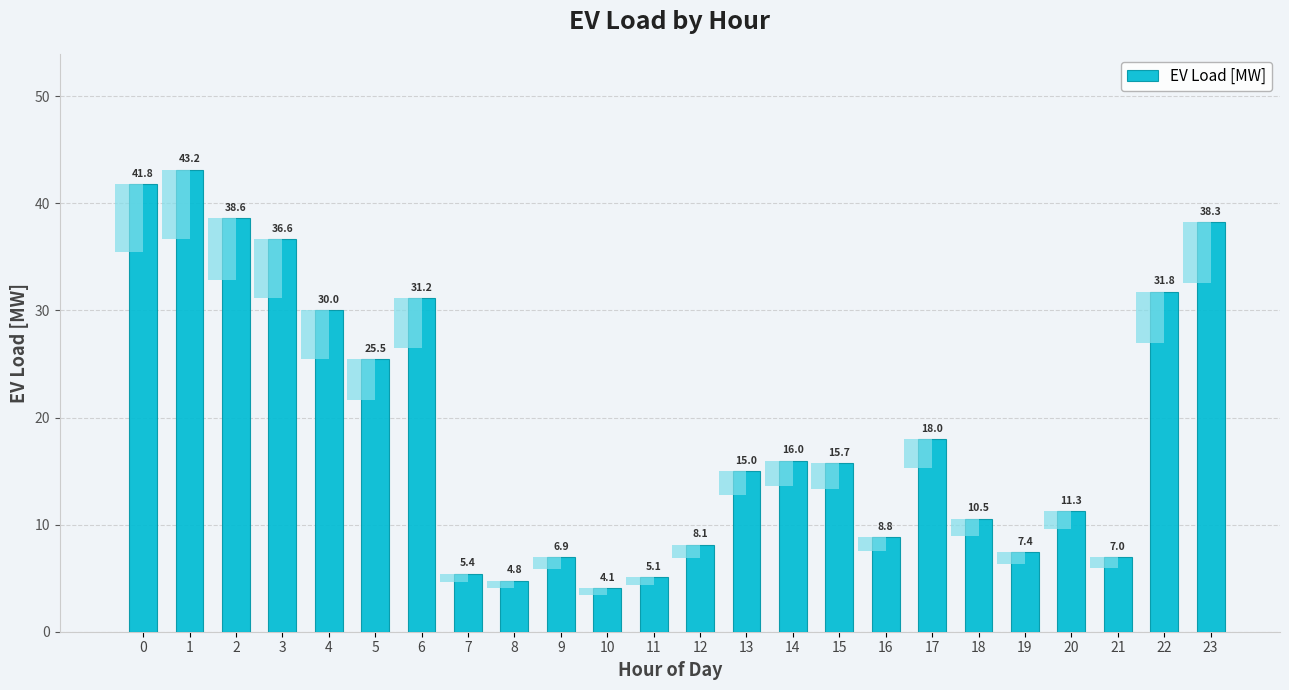

Reading left to right, what are all the values shown in this chart?

0=41.8	1=43.2	2=38.6	3=36.6	4=30.0	5=25.5	6=31.2	7=5.4	8=4.8	9=6.9	10=4.1	11=5.1	12=8.1	13=15.0	14=16.0	15=15.7	16=8.8	17=18.0	18=10.5	19=7.4	20=11.3	21=7.0	22=31.8	23=38.3